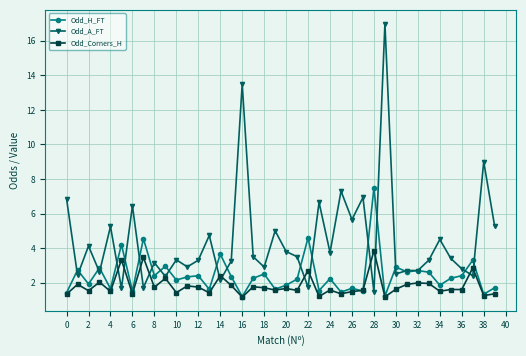

Which series has the largest total across all categories?

Odd_A_FT